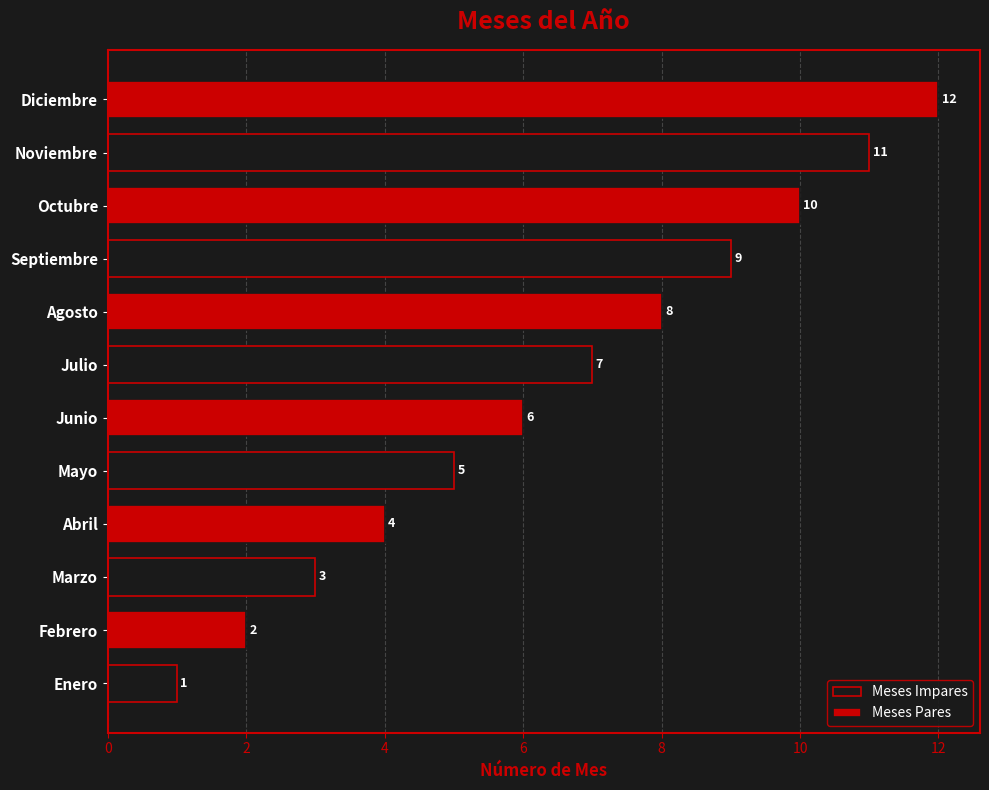

The Meses Pares series shows 2 at Enero. True or false?

True